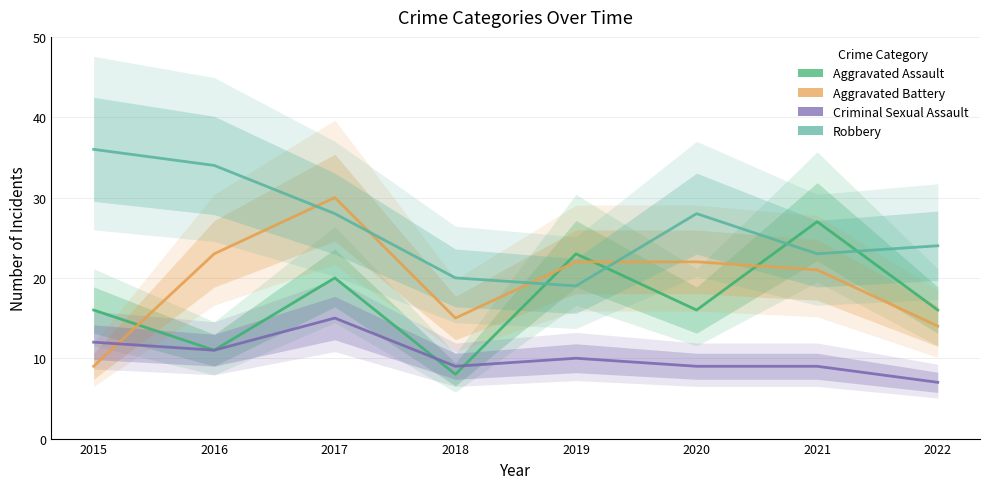

Count the number of data series in this chart.

4